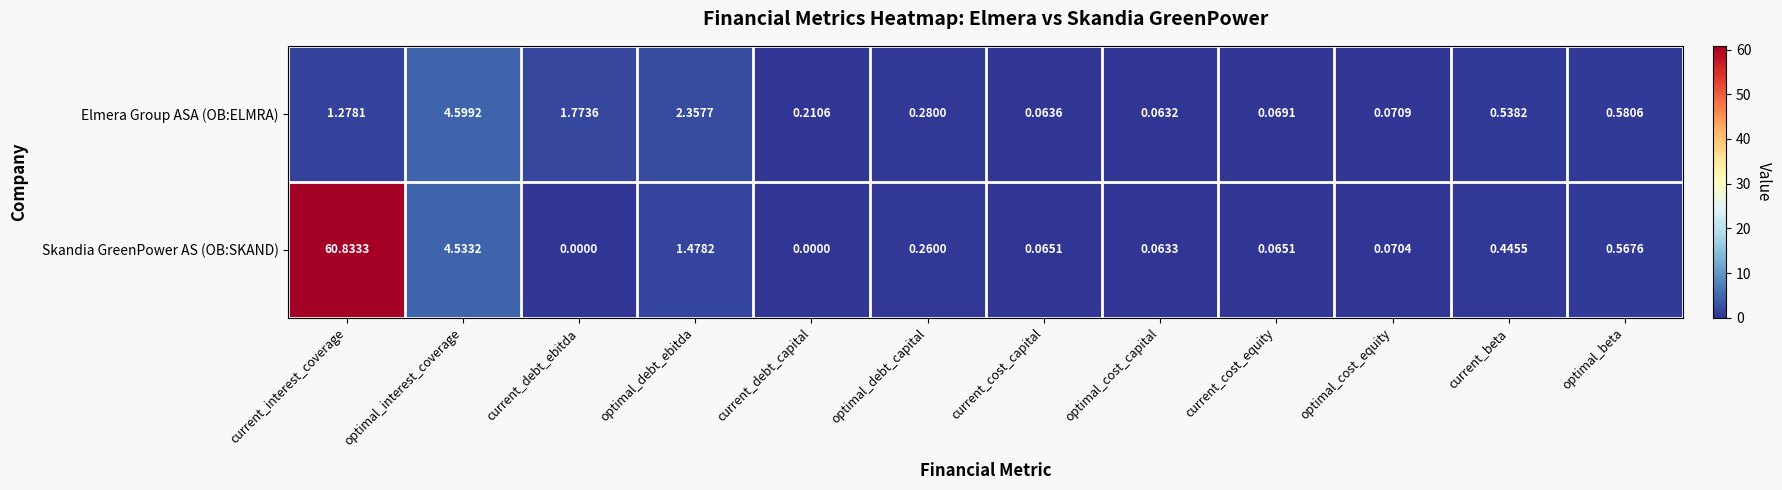

At which category does the chart reach its peak across all series?

current_interest_coverage